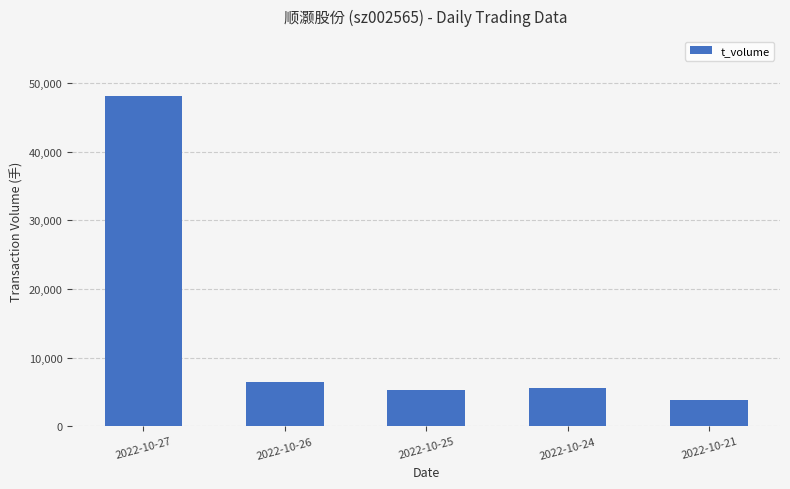

How many values are below 5561?

2